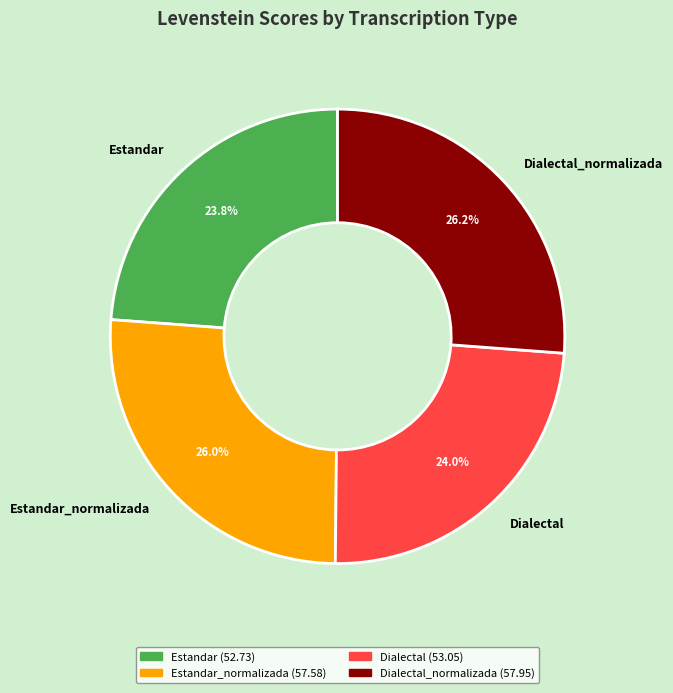

What is the total percentage of Dialectal and Dialectal_normalizada?

50.2%